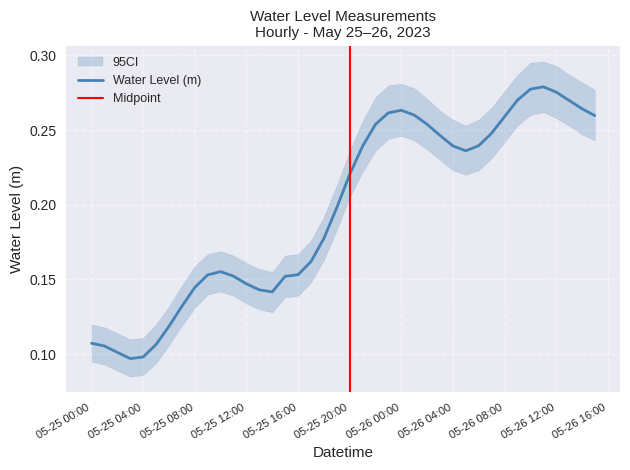

The Water Level (m) series shows 0.2 at 05-26 12:00. True or false?

False